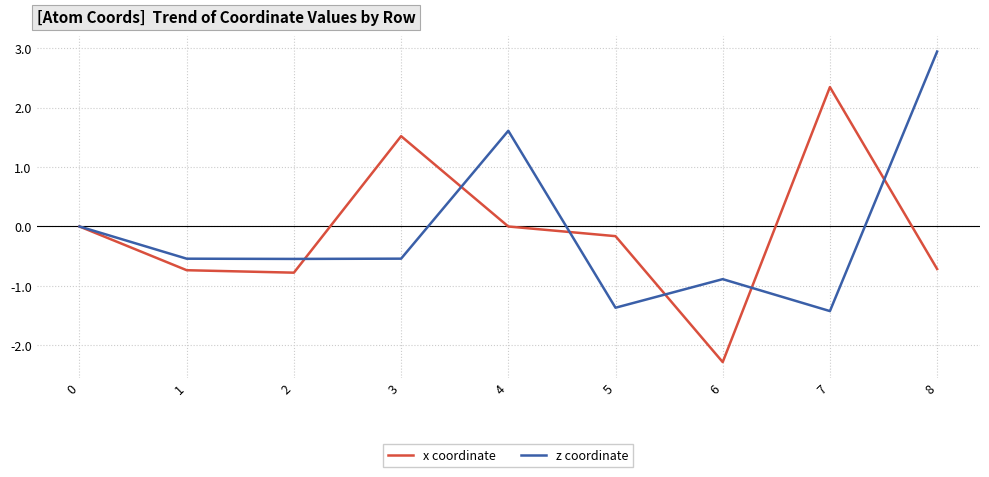

The value of z coordinate at 6 is -1.2. True or false?

False